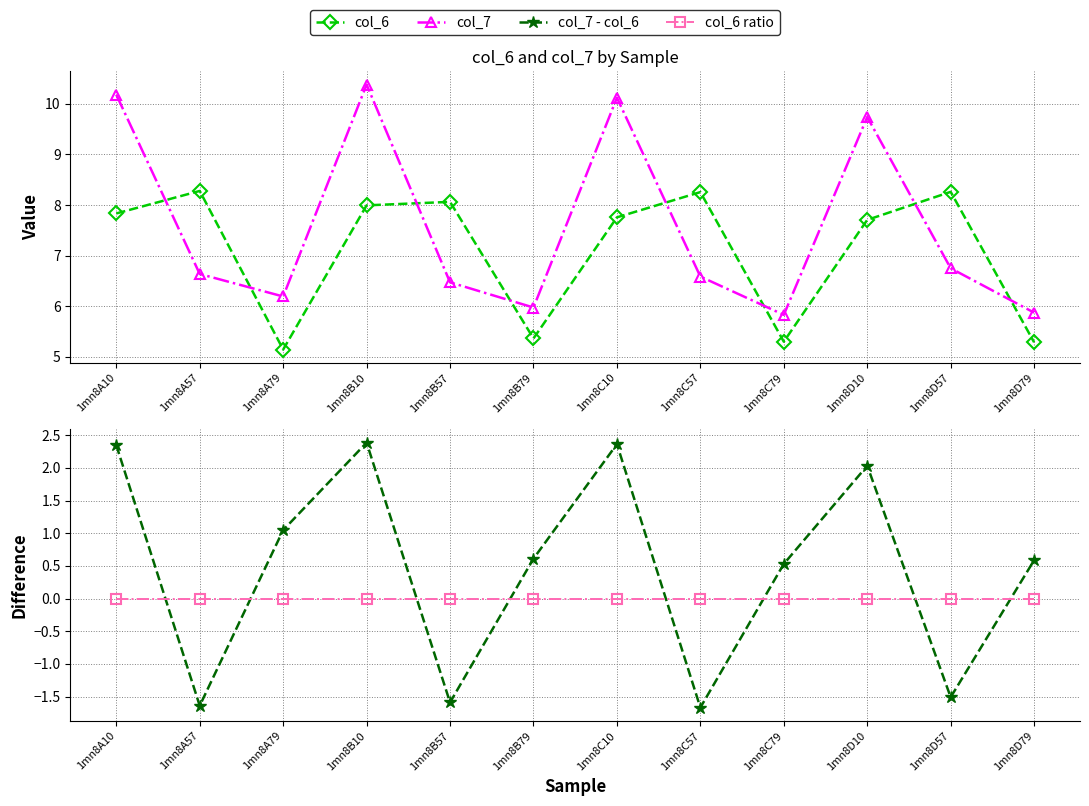

Does the chart have visible grid lines?

Yes